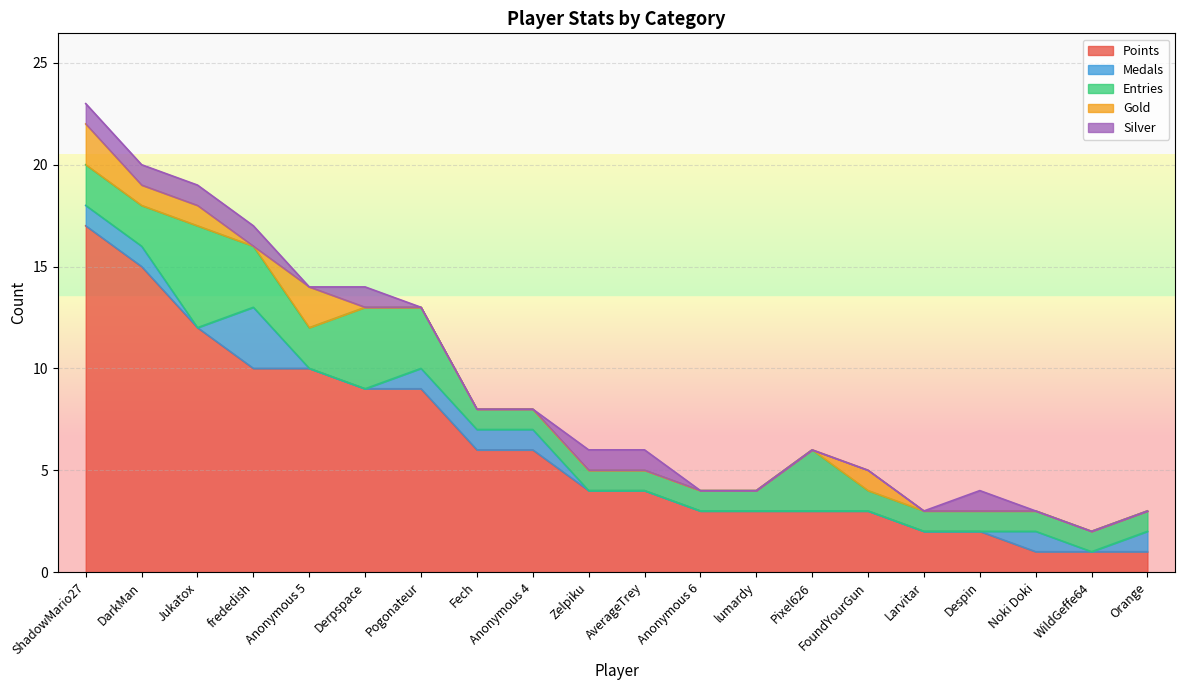

What is the total value across all series at Derpspace?

14